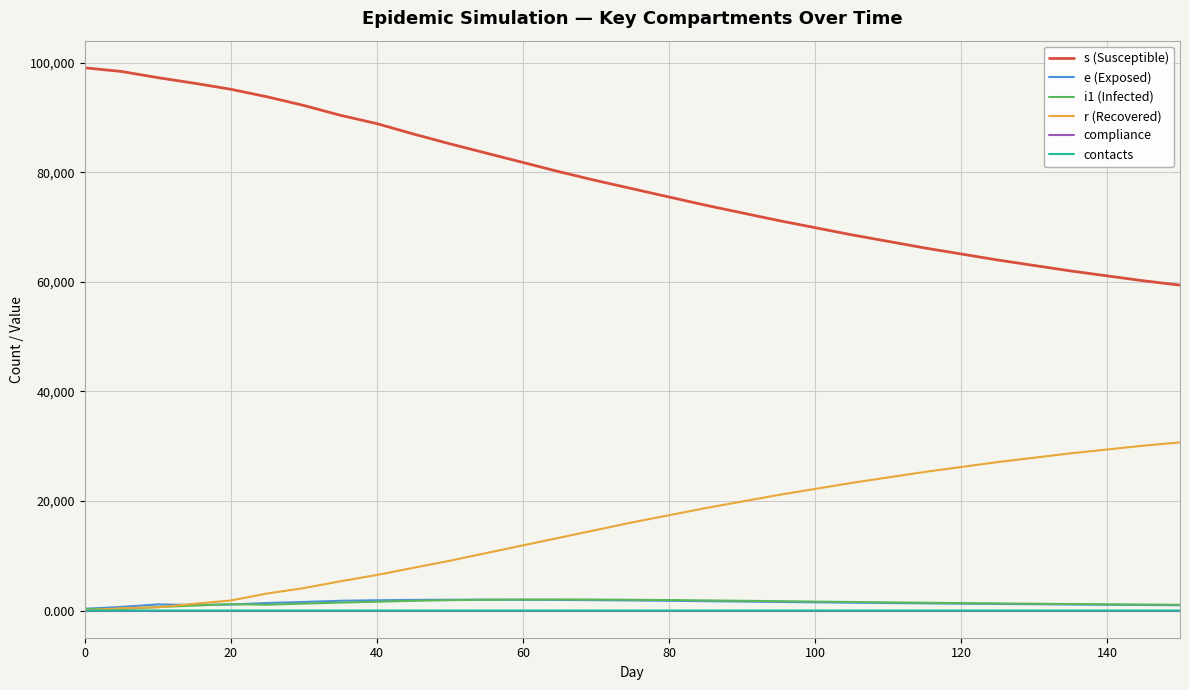

Which series has the widest spread of values?

s (Susceptible)